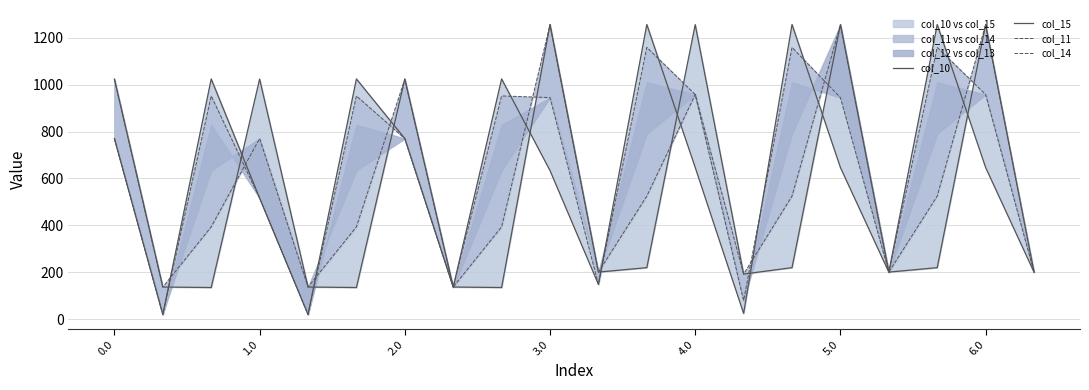

What is the sum of the col_10 values at 0.0 and 14?

2026.1